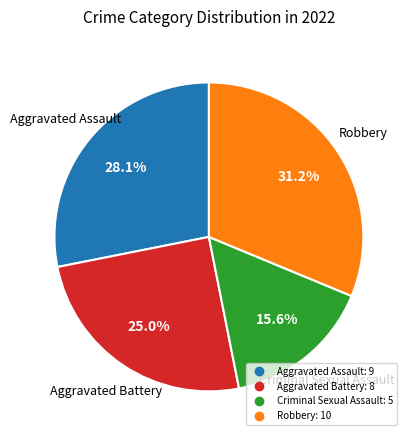

Rank the categories by value from lowest to highest.

Criminal Sexual Assault, Aggravated Battery, Aggravated Assault, Robbery